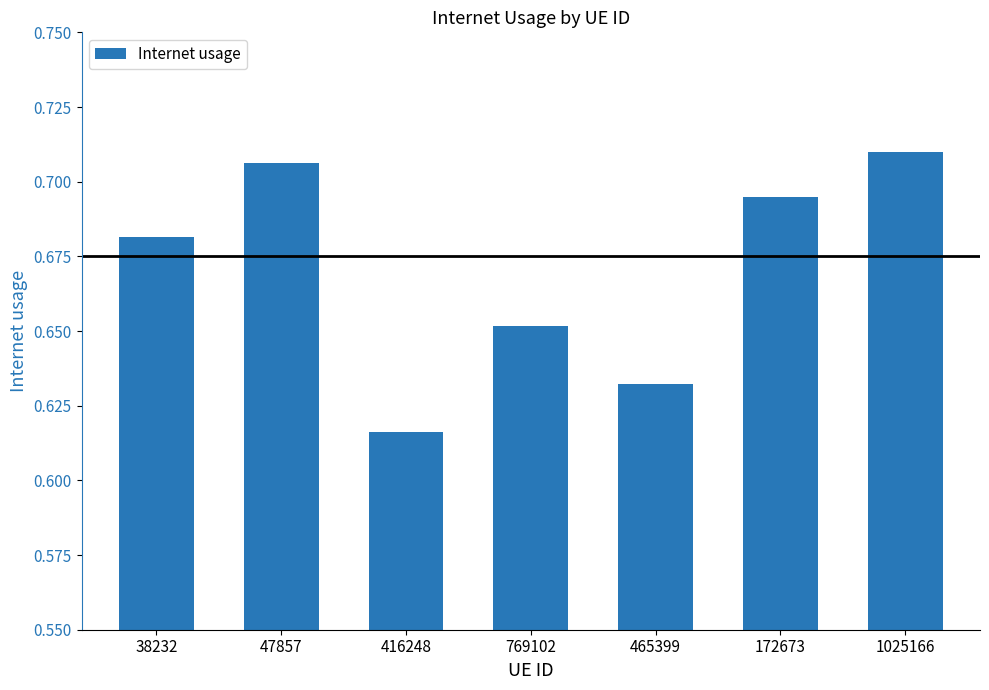

Rank the categories by value from highest to lowest.

1025166, 47857, 172673, 38232, 769102, 465399, 416248